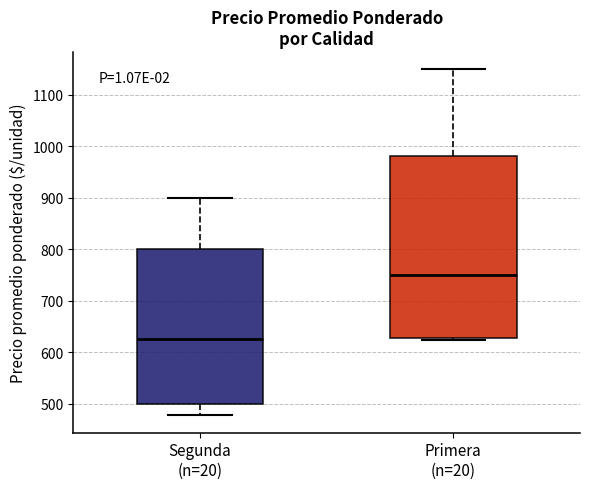

Comparing the boxes themselves (not the whiskers), which one is the tallest?

Primera (n=20)